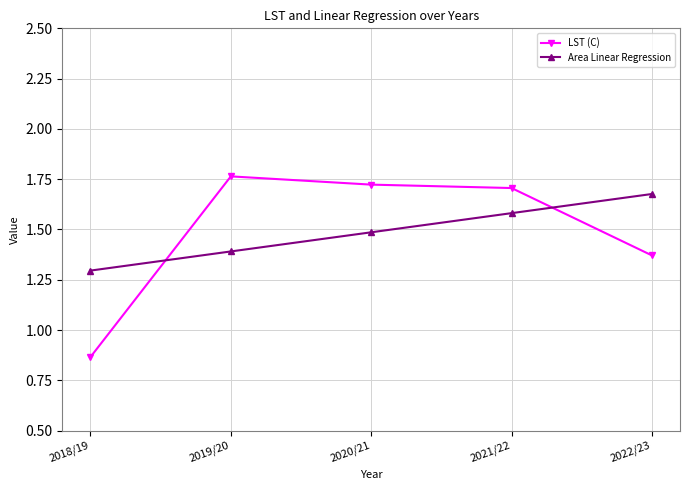

Rank the categories by Area Linear Regression value from highest to lowest.

2022/23, 2021/22, 2020/21, 2019/20, 2018/19